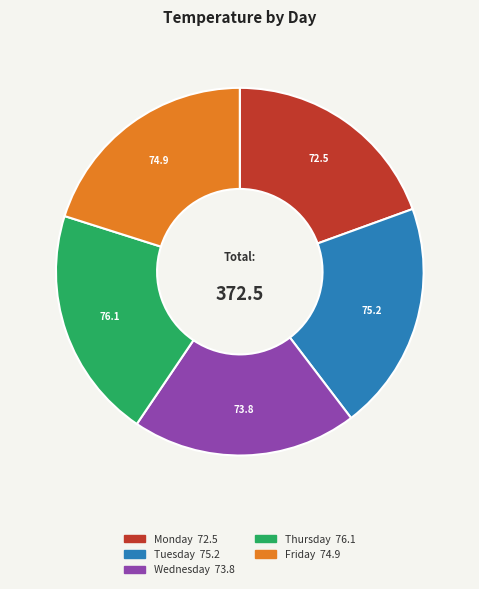

What is the ratio of the value at Friday to the value at Thursday?

1.0